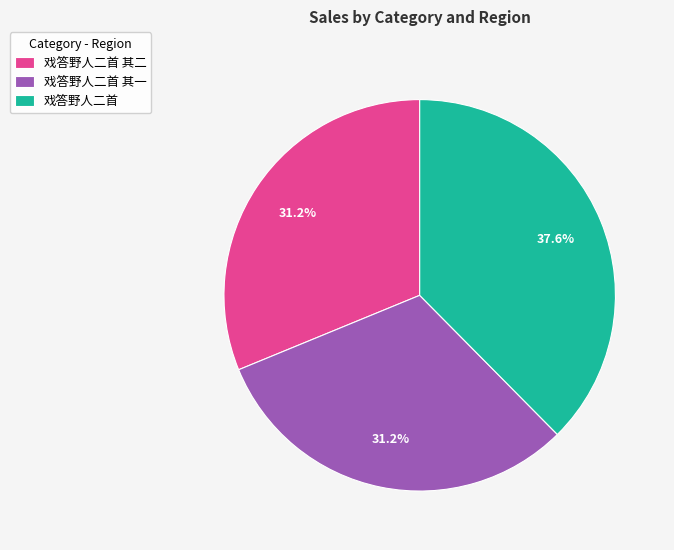

Does 戏答野人二首 其二 account for over 50% of the chart?

No